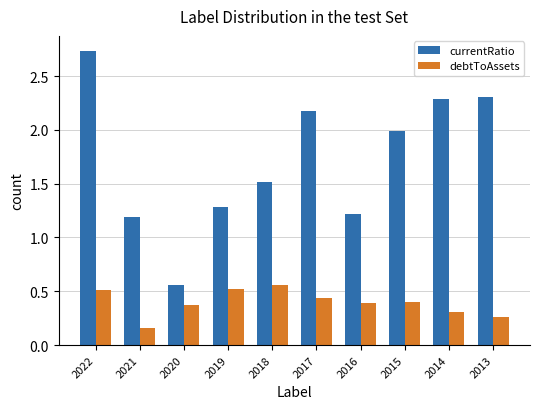

What is the total value across all series at 2019?

1.8